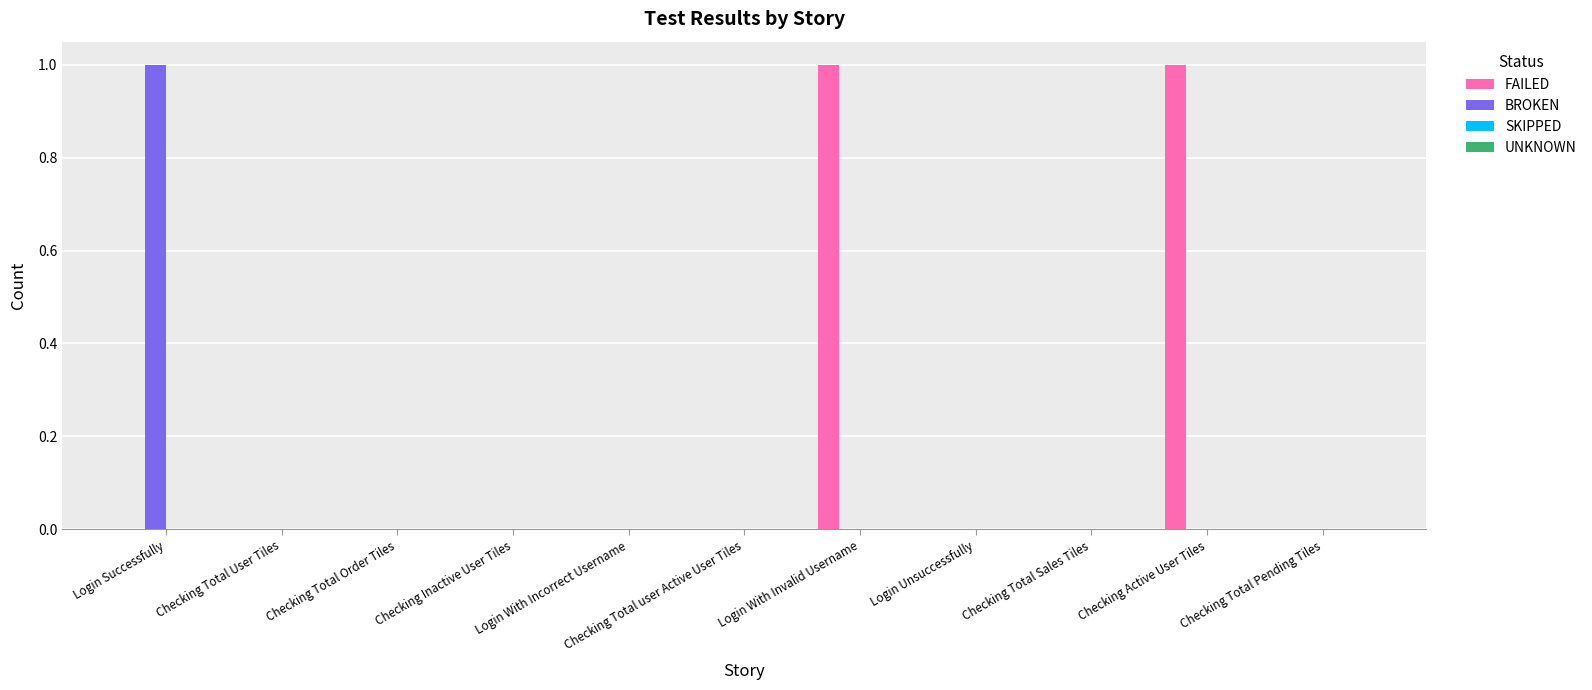

The BROKEN series shows 0 at Login Successfully. True or false?

False